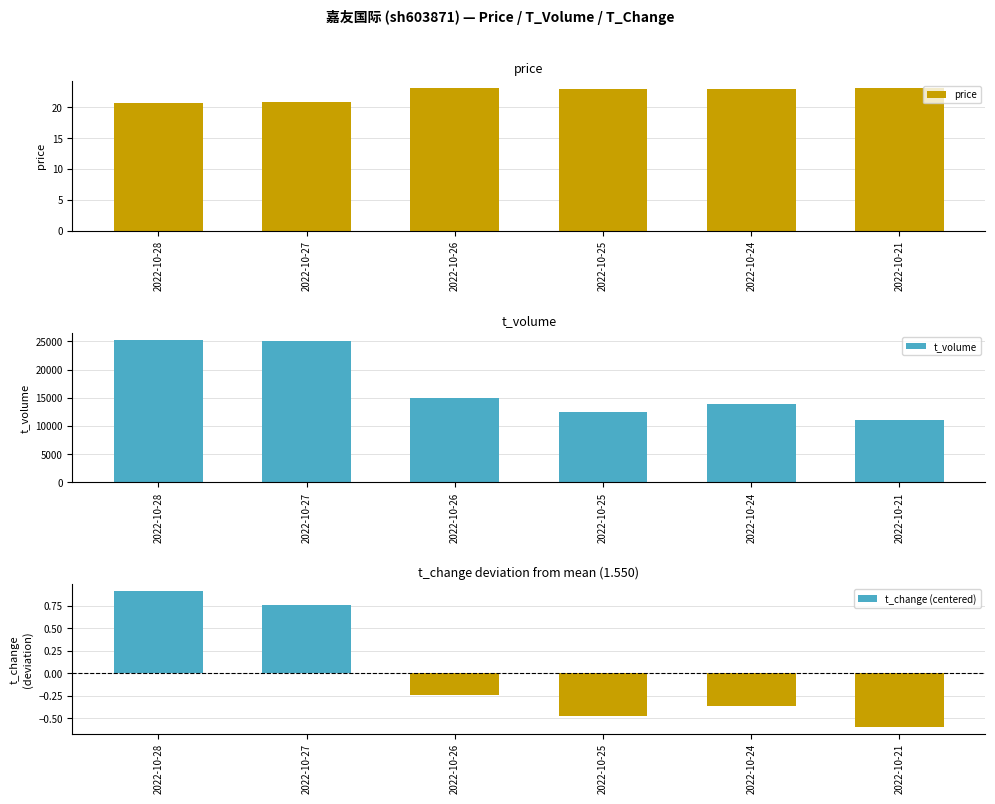

How many groups of bars are there?

6